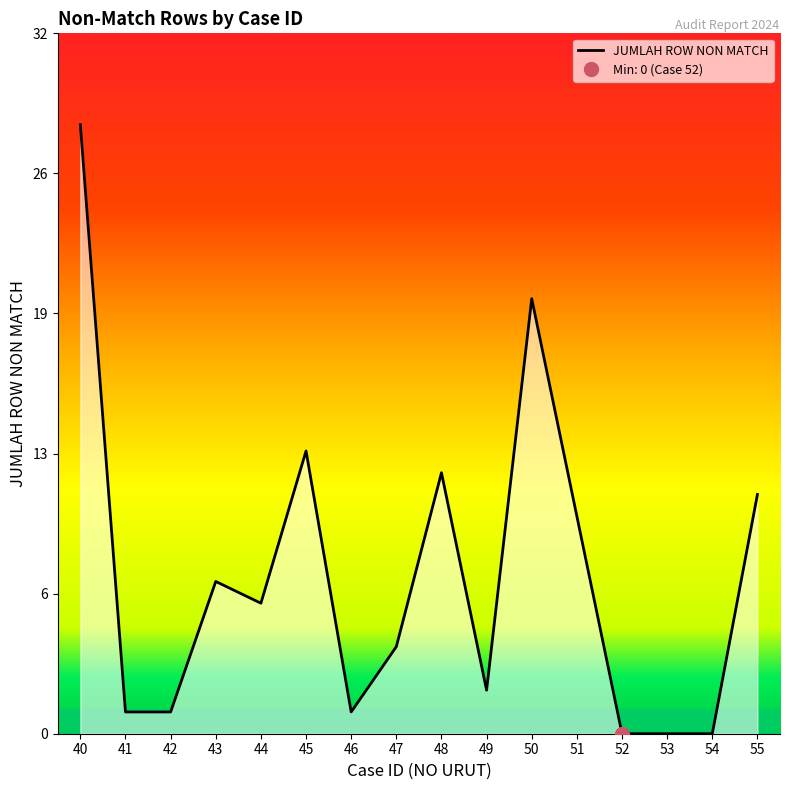

What is the sum of all values?

116